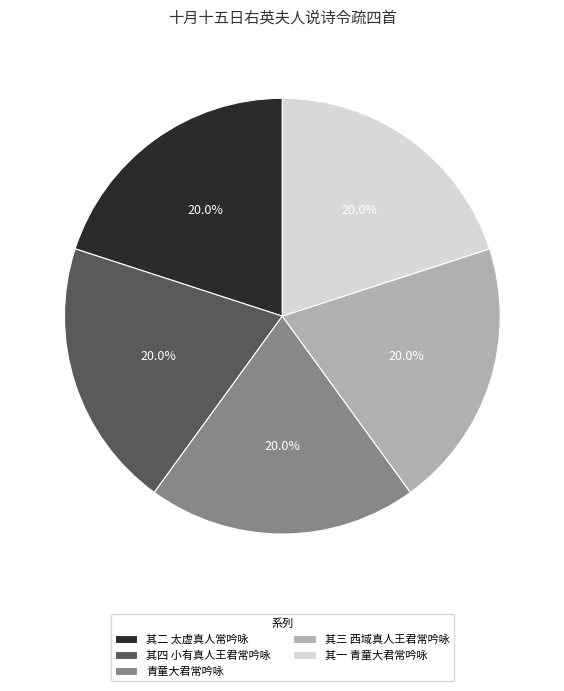

How many segments does this pie chart have?

5